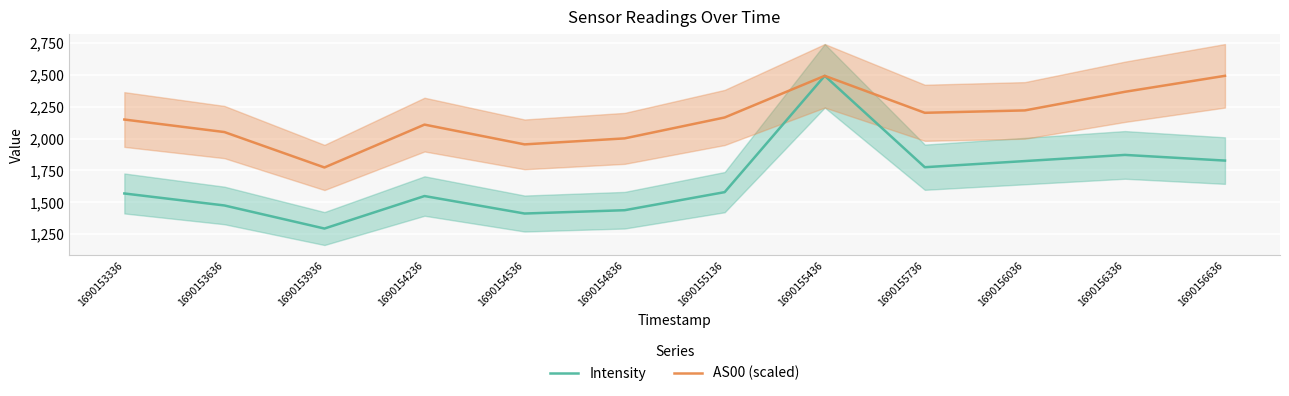

How many interior local valleys does the AS00 (scaled) series have?

3